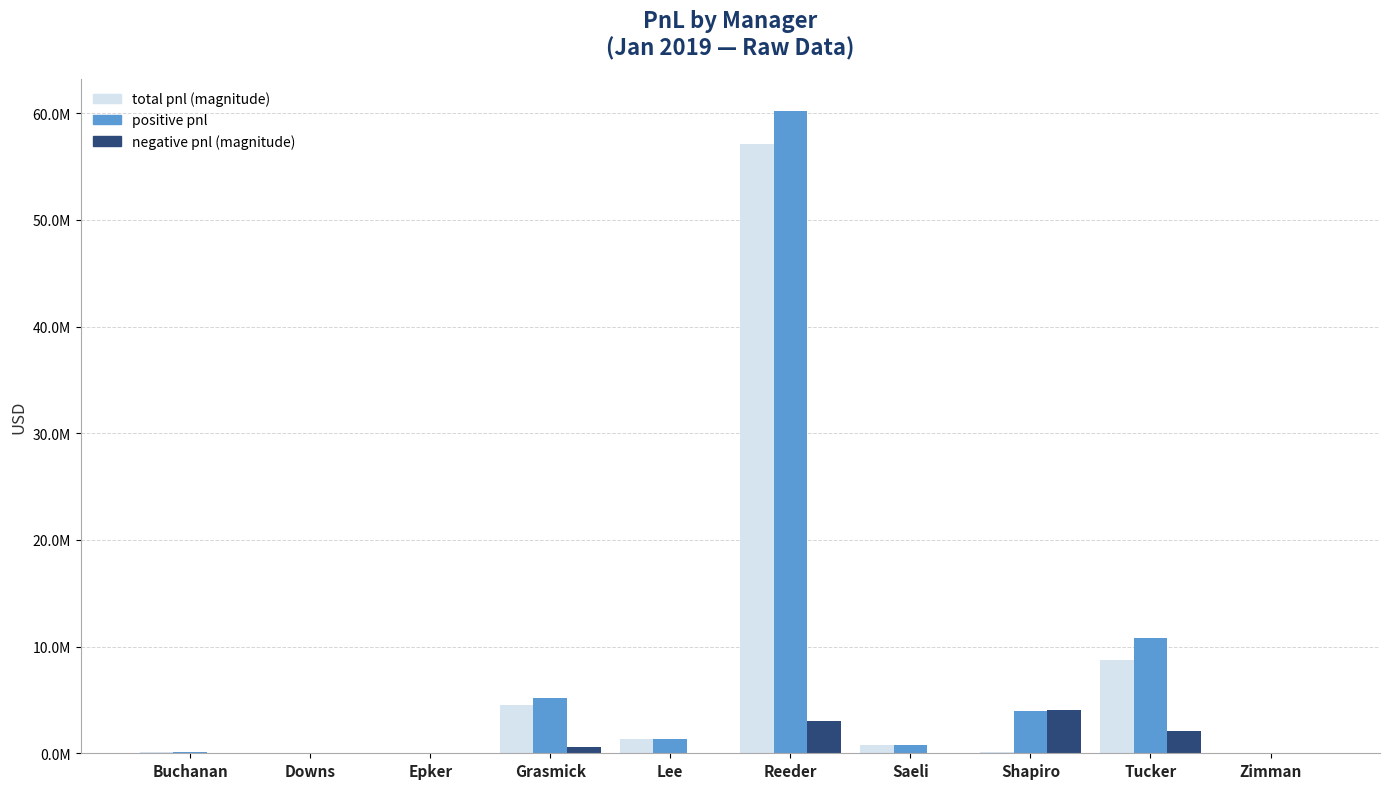

Between Buchanan and Tucker, which series saw the biggest shift?

positive pnl